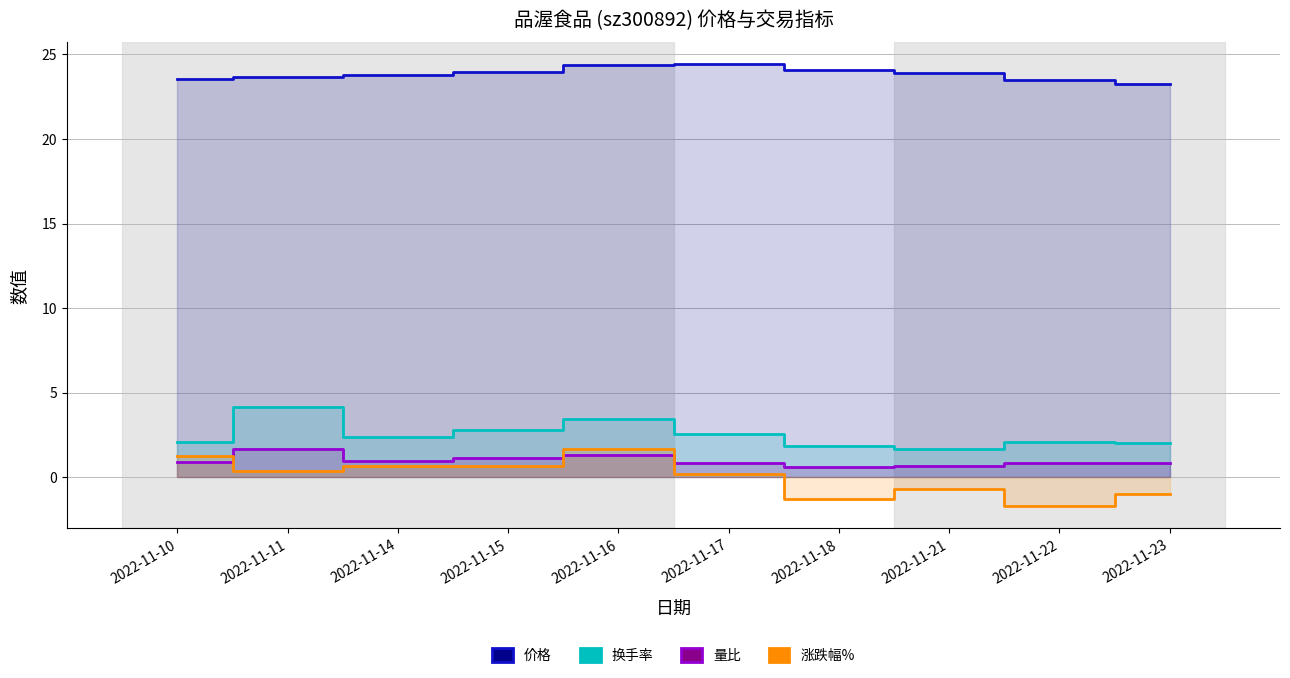

What is the sum of the 换手率 values at 2022-11-14 and 2022-11-21?

4.0